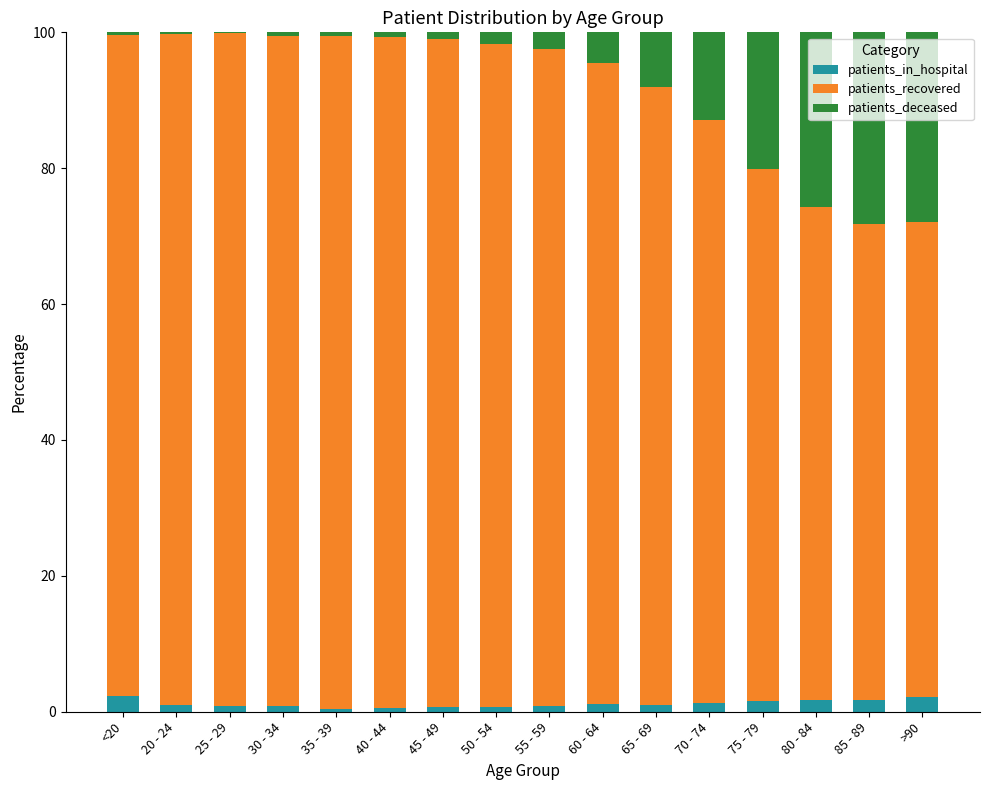

The patients_in_hospital series shows 1.3 at 70 - 74. True or false?

True